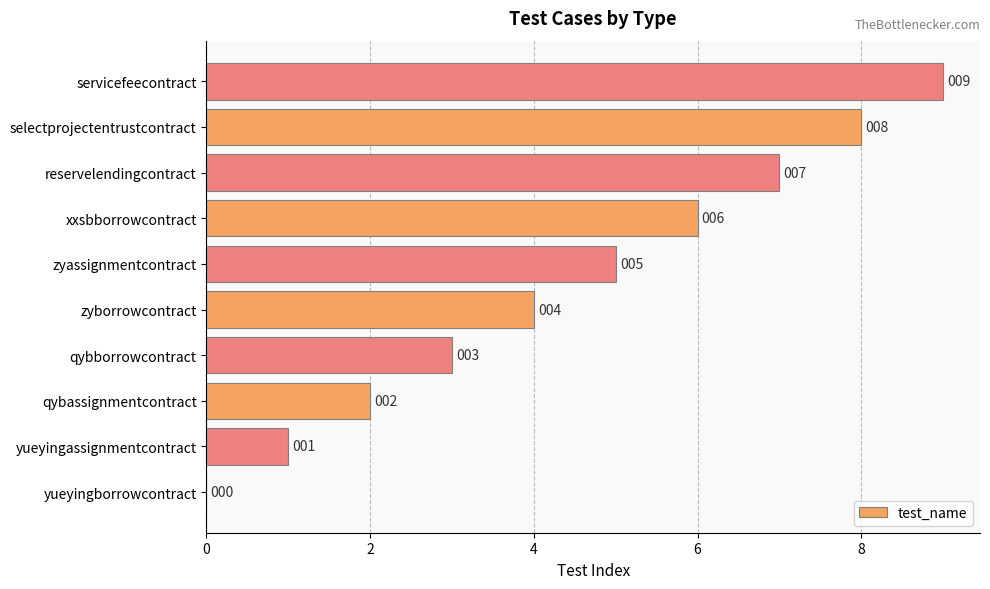

At which label is the value closest to 4?

zyborrowcontract